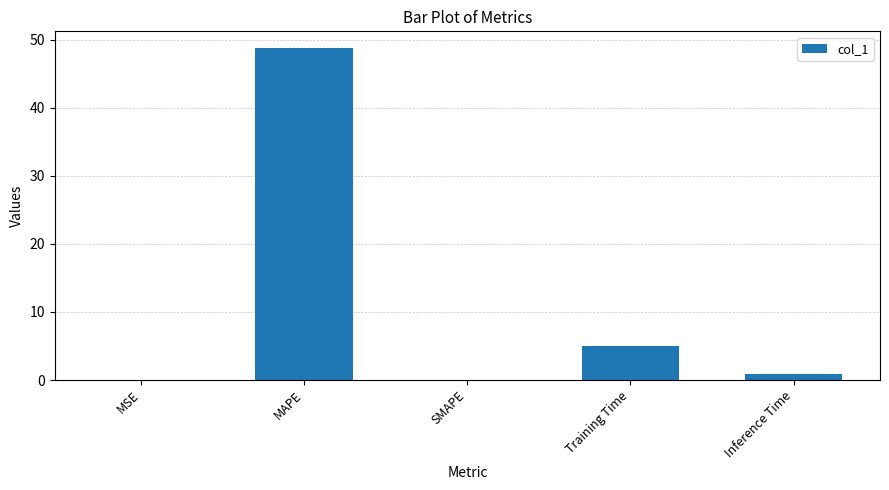

The chart shows a value of 0.1 at MSE. True or false?

True